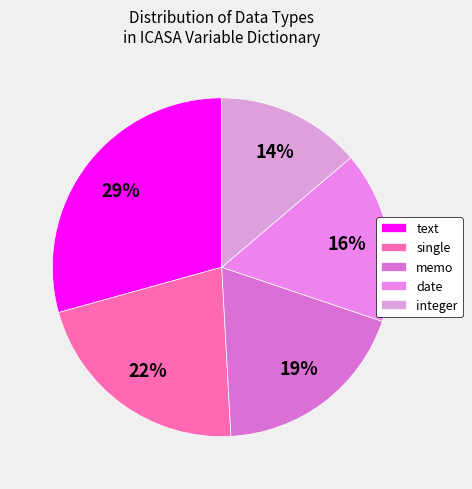

How many segments does this pie chart have?

5